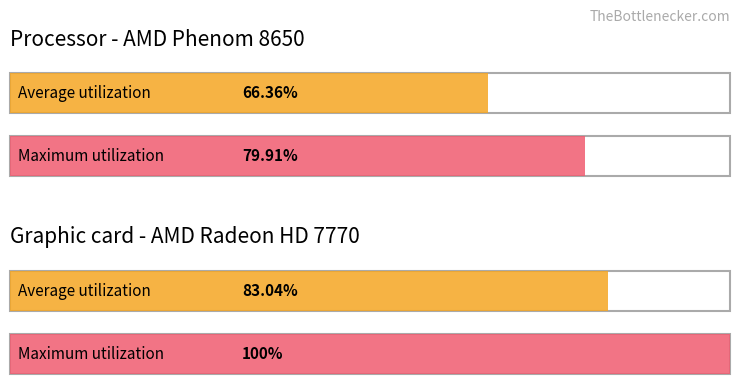

Between 2 and 3, which series saw the biggest shift?

Average utilization